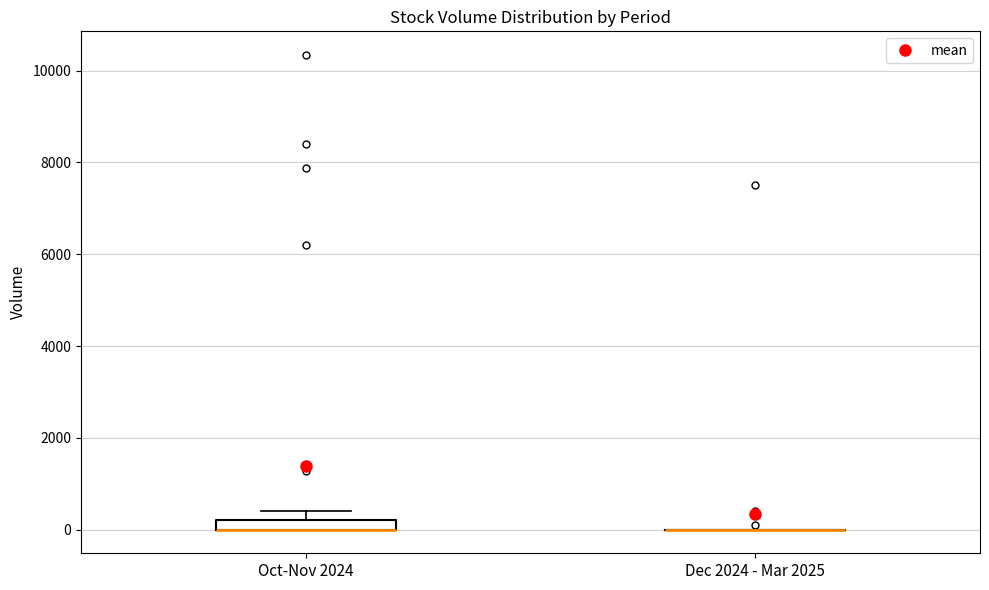

Comparing the boxes themselves (not the whiskers), which one is the tallest?

Oct-Nov 2024